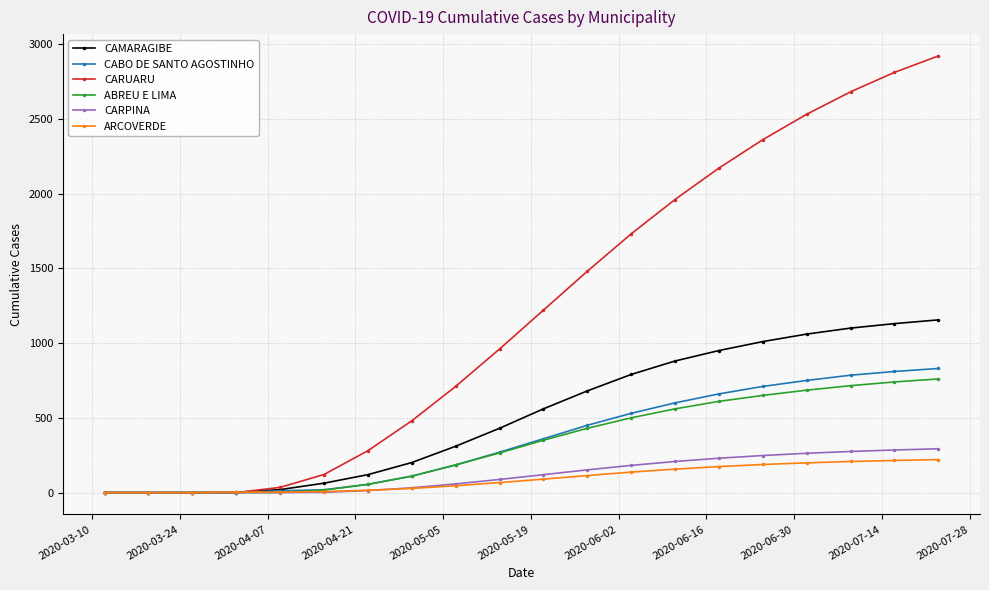

What is the maximum value for ARCOVERDE?

221